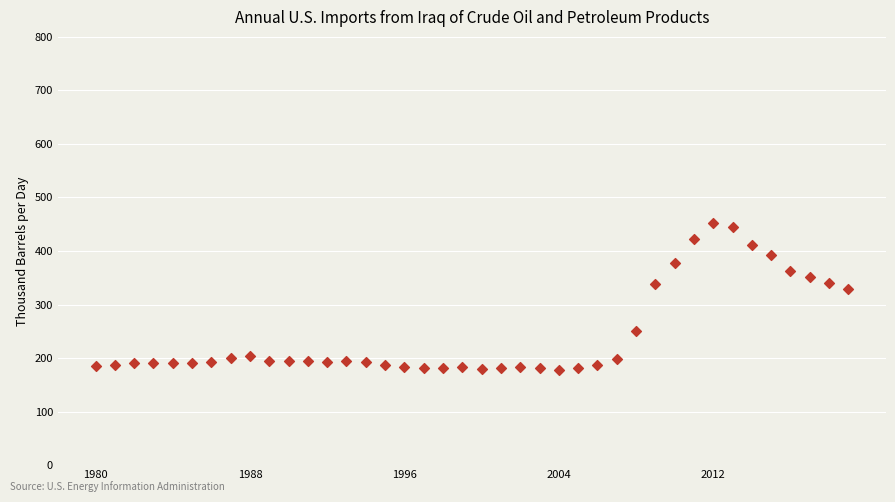

What is the range of Y values (max minus min)?

274.1